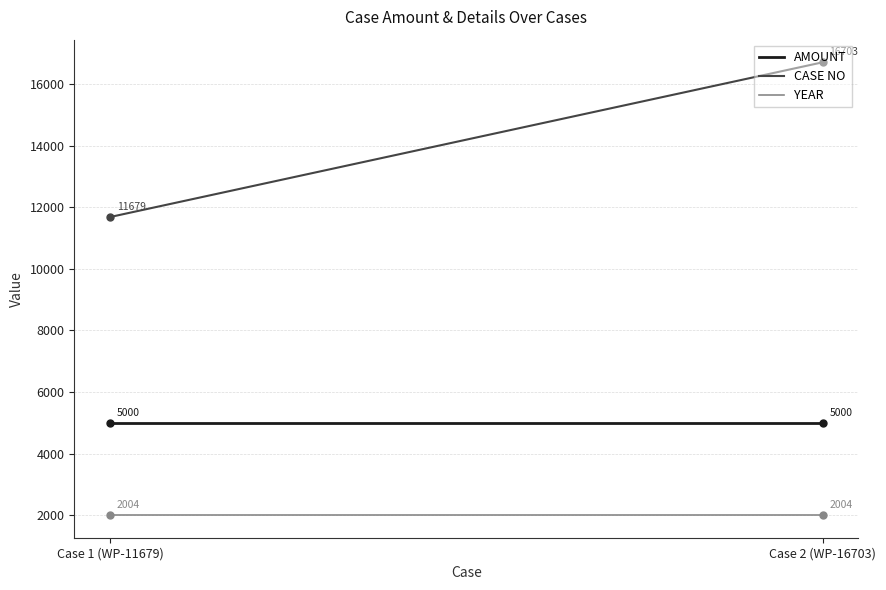

What is the greatest value displayed?

16703.0